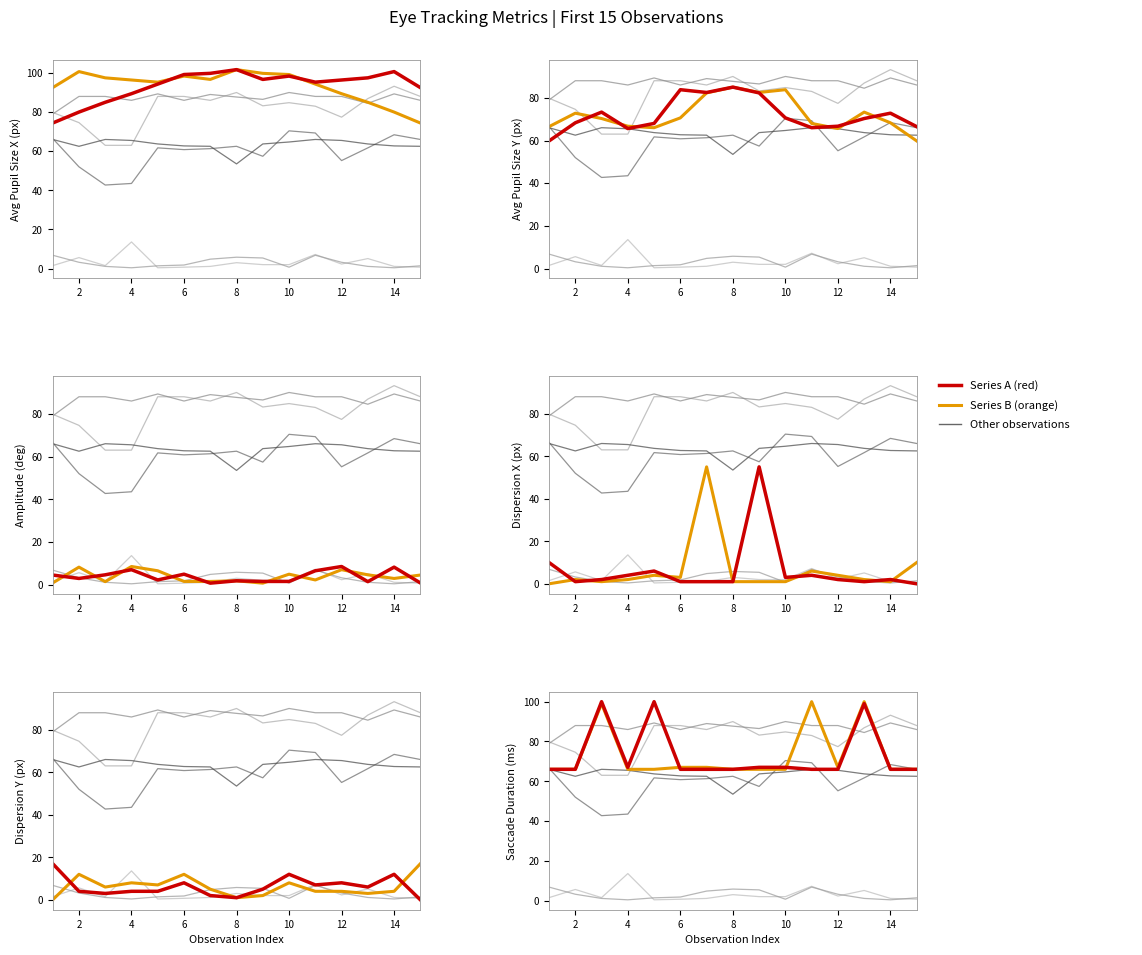

In Series A (red), how many points are lower than both neighbors (excluding endpoints)?

1